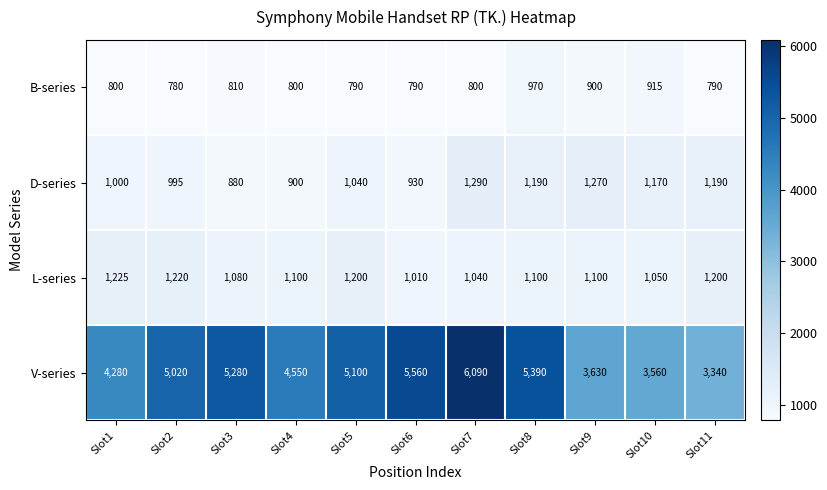

At which category is the sum across all series the highest?

Slot7